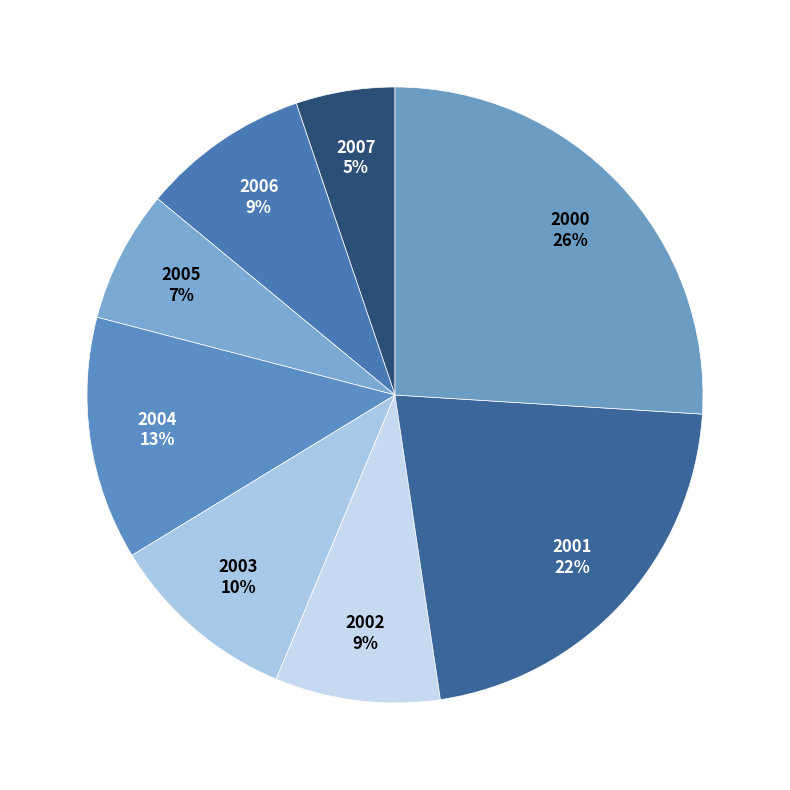

Do 2002 and 2001 together represent more than half of the pie?

No